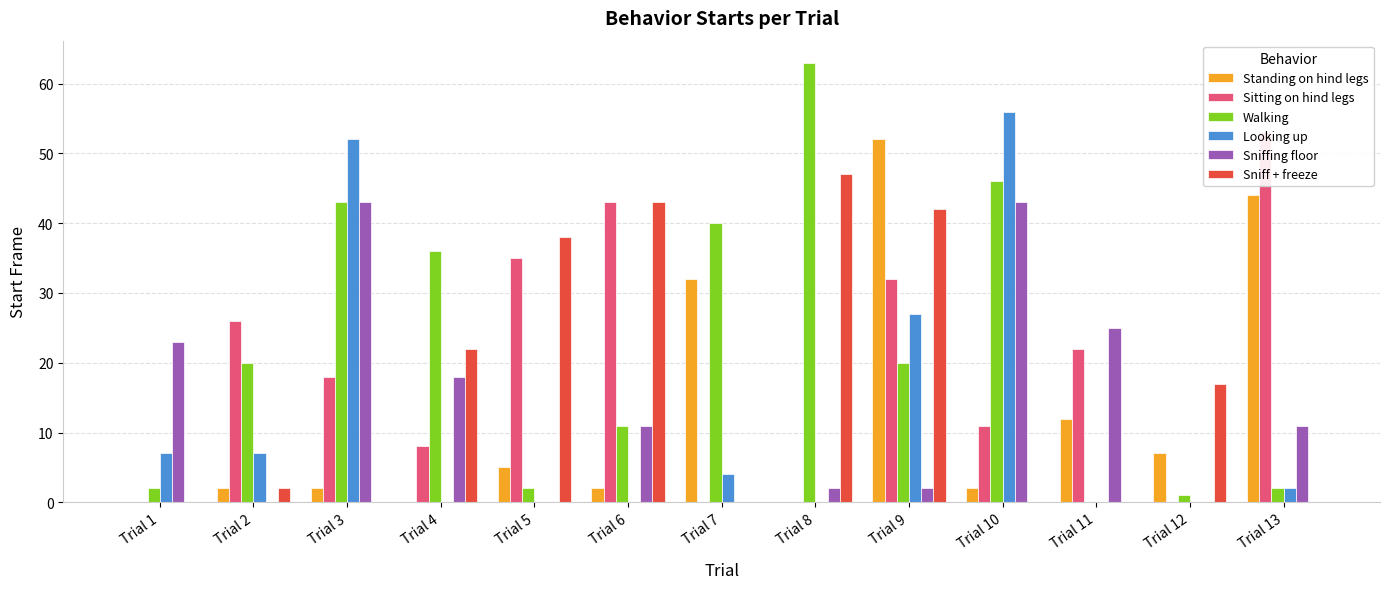

Reading left to right, transcribe all the data shown in this chart.

Standing on hind legs: Trial 1=0	Trial 2=2	Trial 3=2	Trial 4=0	Trial 5=5	Trial 6=2	Trial 7=32	Trial 8=0	Trial 9=52	Trial 10=2	Trial 11=12	Trial 12=7	Trial 13=44
Sitting on hind legs: Trial 1=0	Trial 2=26	Trial 3=18	Trial 4=8	Trial 5=35	Trial 6=43	Trial 7=0	Trial 8=0	Trial 9=32	Trial 10=11	Trial 11=22	Trial 12=0	Trial 13=53
Walking: Trial 1=2	Trial 2=20	Trial 3=43	Trial 4=36	Trial 5=2	Trial 6=11	Trial 7=40	Trial 8=63	Trial 9=20	Trial 10=46	Trial 11=0	Trial 12=1	Trial 13=2
Looking up: Trial 1=7	Trial 2=7	Trial 3=52	Trial 4=0	Trial 5=0	Trial 6=0	Trial 7=4	Trial 8=0	Trial 9=27	Trial 10=56	Trial 11=0	Trial 12=0	Trial 13=2
Sniffing floor: Trial 1=23	Trial 2=0	Trial 3=43	Trial 4=18	Trial 5=0	Trial 6=11	Trial 7=0	Trial 8=2	Trial 9=2	Trial 10=43	Trial 11=25	Trial 12=0	Trial 13=11
Sniff + freeze: Trial 1=0	Trial 2=2	Trial 3=0	Trial 4=22	Trial 5=38	Trial 6=43	Trial 7=0	Trial 8=47	Trial 9=42	Trial 10=0	Trial 11=0	Trial 12=17	Trial 13=0